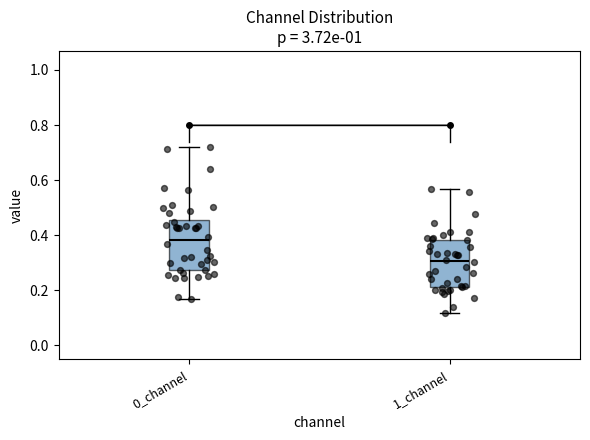

Which box's median line is the lowest?

1_channel